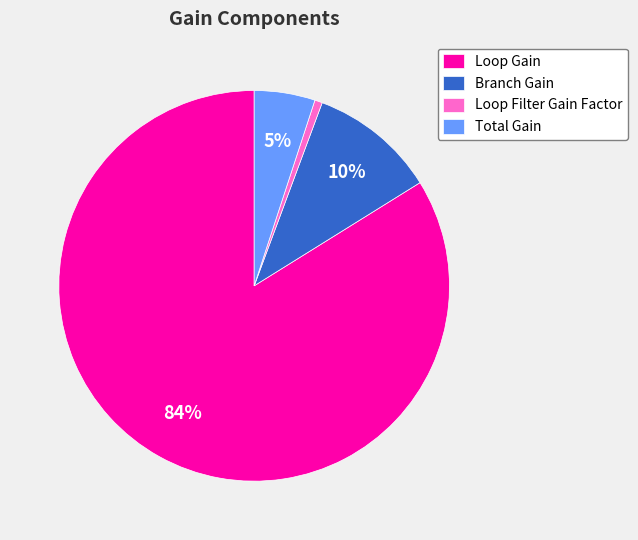

Rank the categories by value from lowest to highest.

Loop Filter Gain Factor, Total Gain, Branch Gain, Loop Gain